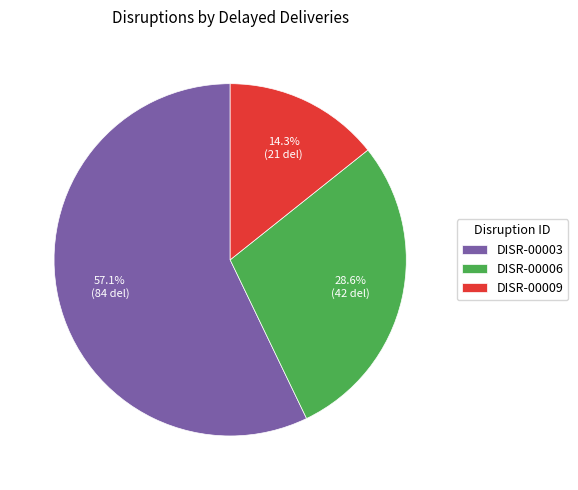

How many slices are in this pie chart?

3